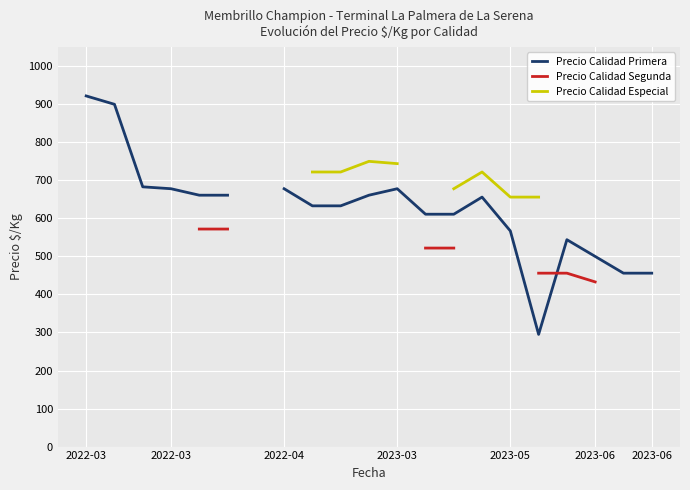

What is the label of the 18th point from the right?

2022-03